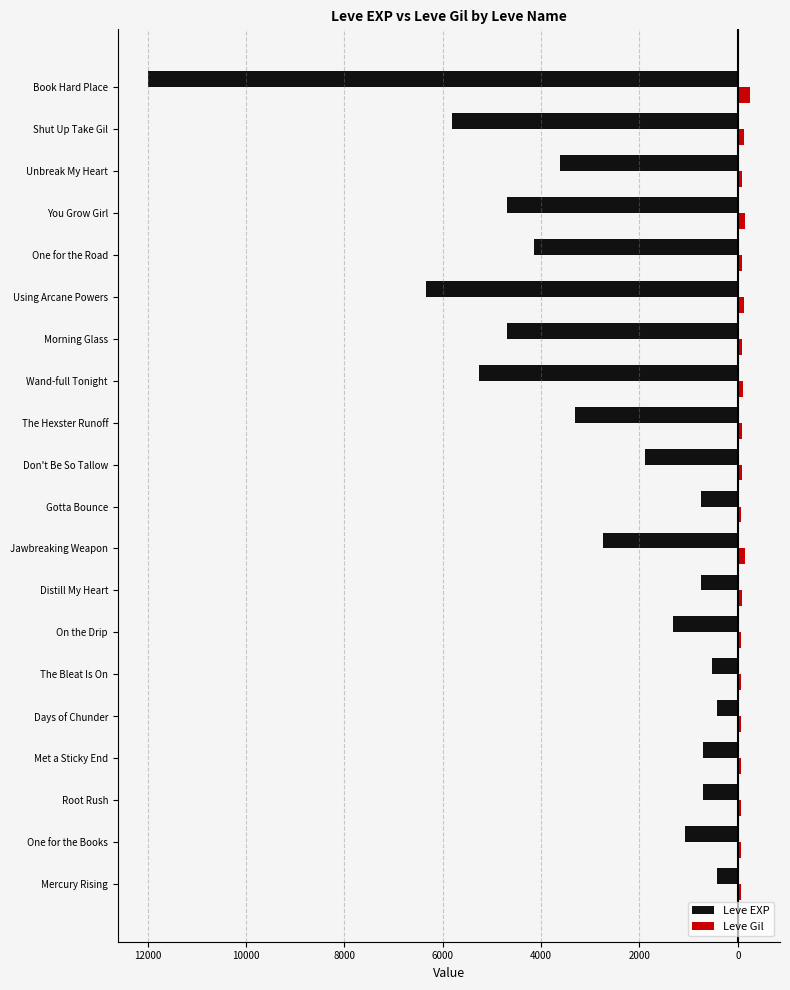

What are all the series names shown in the legend?

Leve EXP, Leve Gil